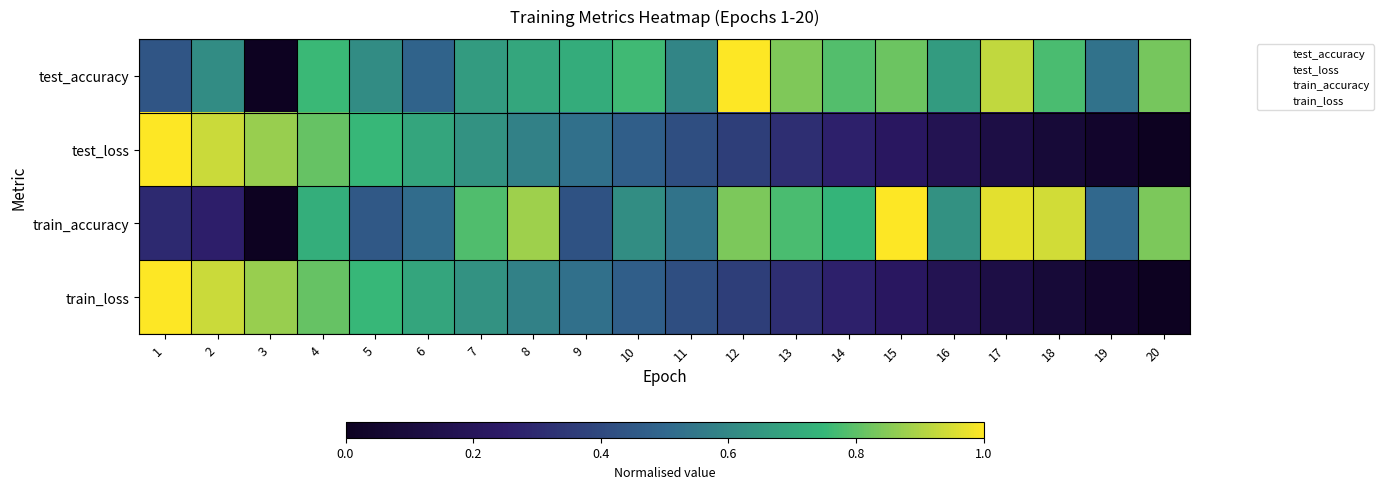

Which has a higher value, 7 or 20?

20